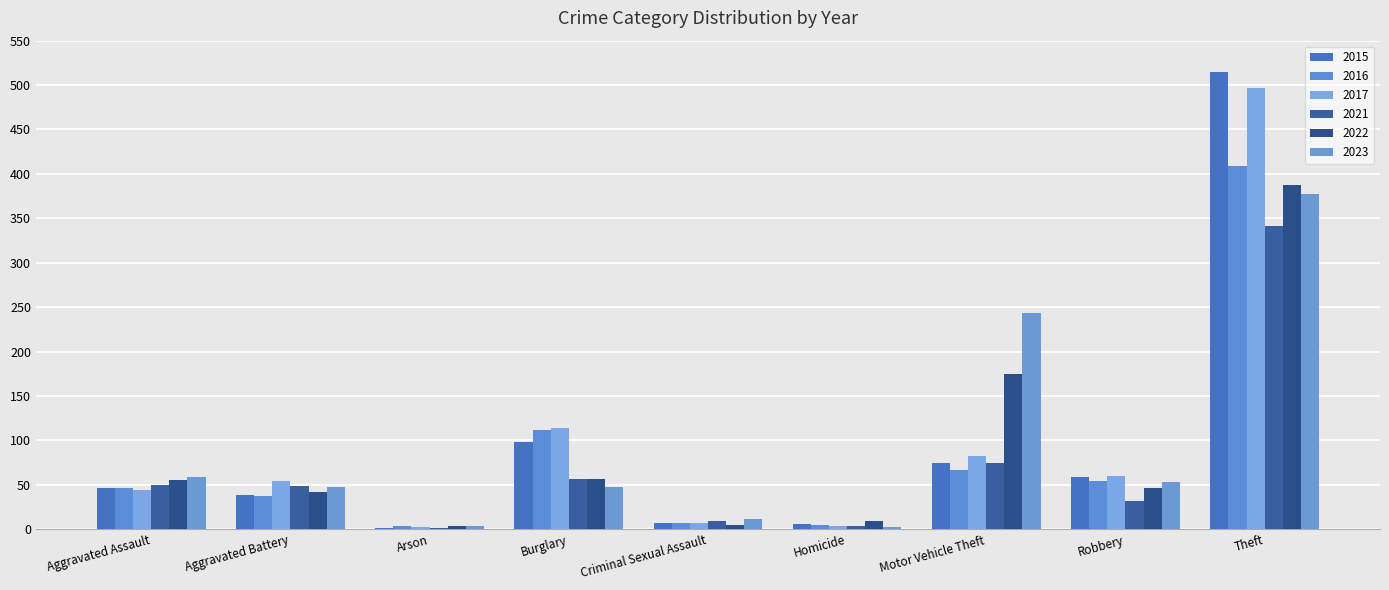

Does the chart contain stacked bars?

No